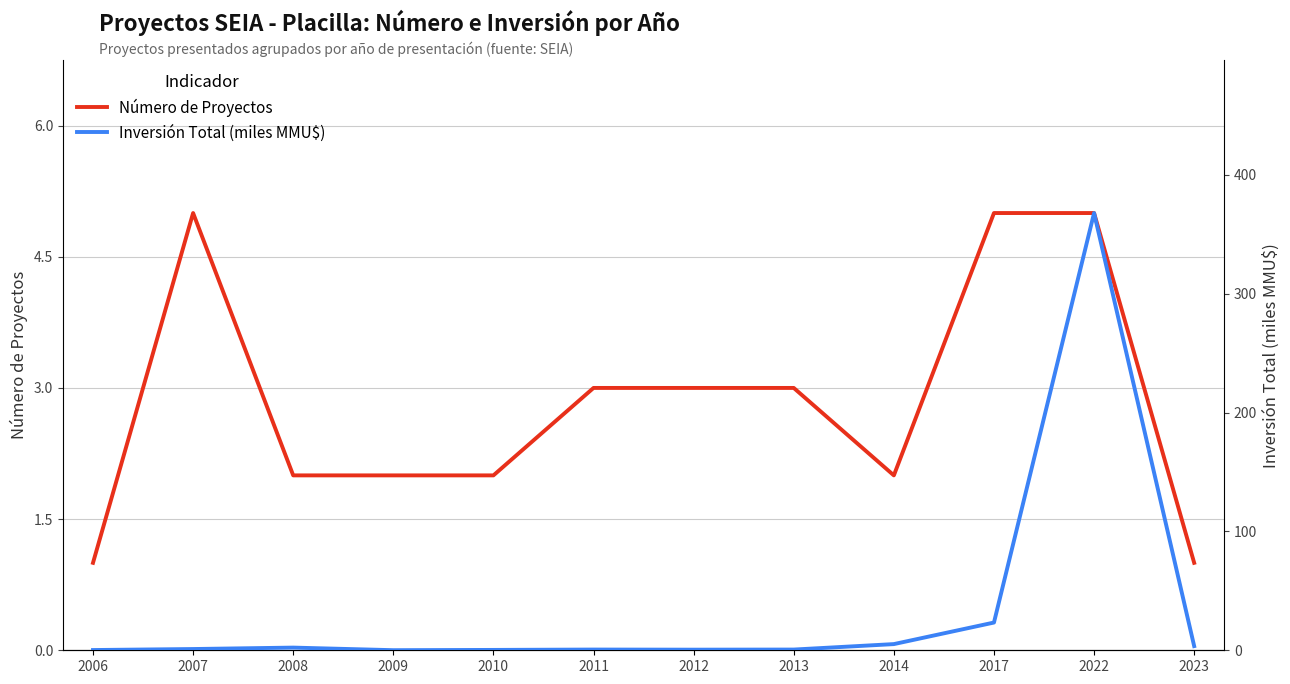

What is the average value of the Inversión Total (miles MMU$) series?

33.8